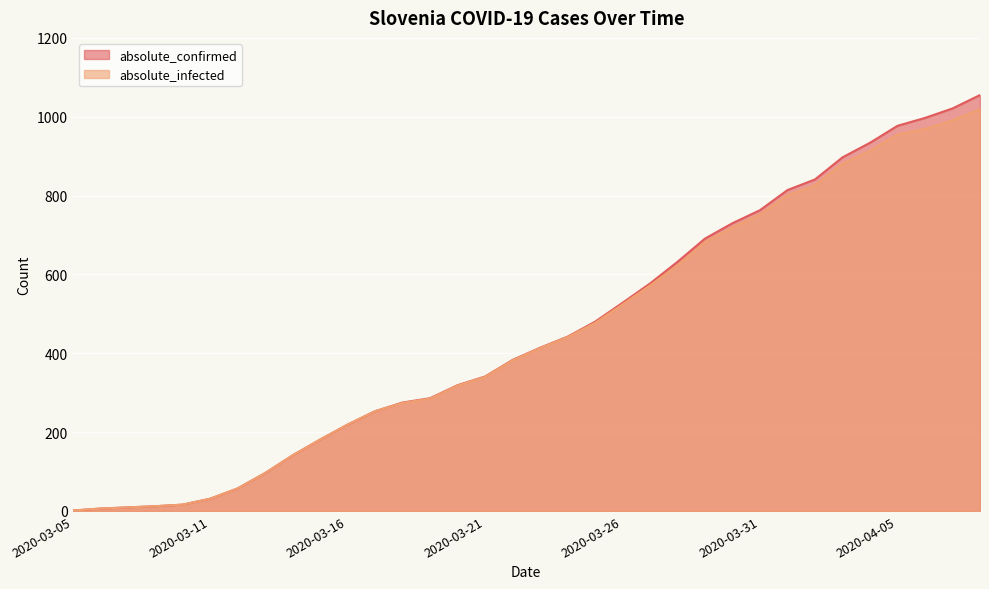

Rank the categories by absolute_infected value from highest to lowest.

2020-04-08, 2020-04-07, 2020-04-06, 2020-04-05, 2020-04-04, 2020-04-03, 2020-04-02, 2020-04-01, 2020-03-31, 2020-03-30, 2020-03-29, 2020-03-28, 2020-03-27, 2020-03-26, 2020-03-25, 2020-03-24, 2020-03-23, 2020-03-22, 2020-03-21, 2020-03-20, 2020-03-19, 2020-03-18, 2020-03-17, 2020-03-16, 2020-03-15, 2020-03-14, 2020-03-13, 2020-03-12, 2020-03-11, 2020-03-09, 2020-03-08, 2020-03-07, 2020-03-06, 2020-03-05